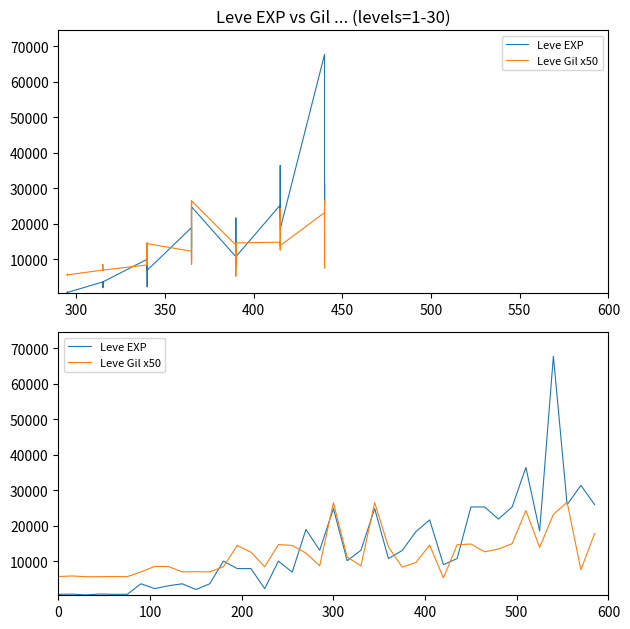

At how many categories does at least one series exceed 41716?

1